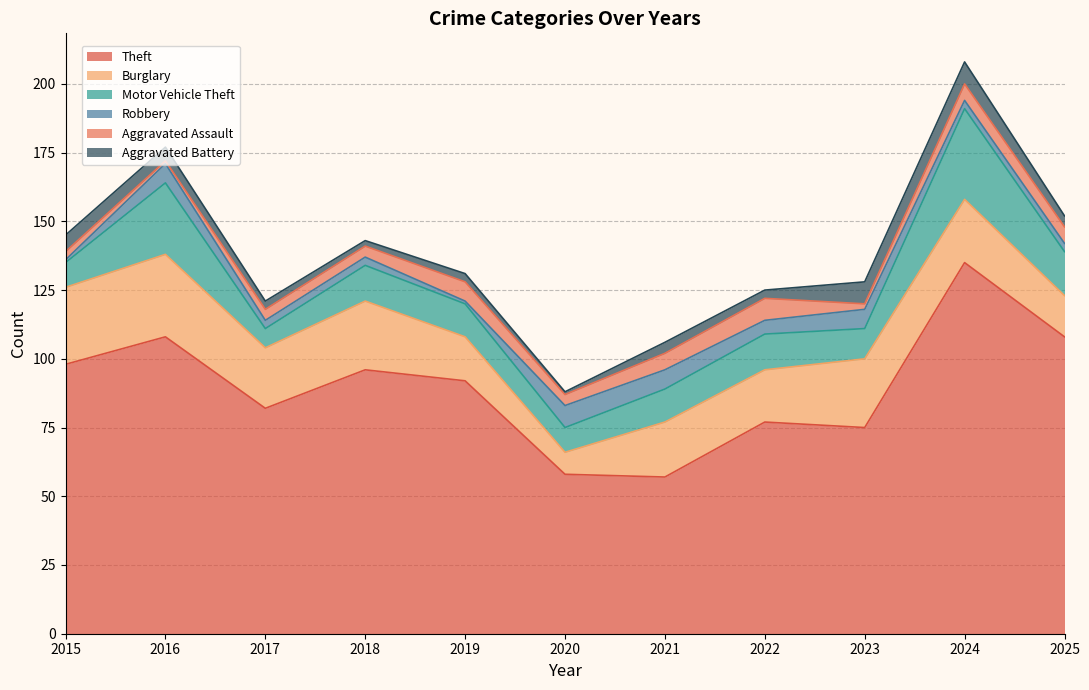

Which series has the largest total across all categories?

Theft